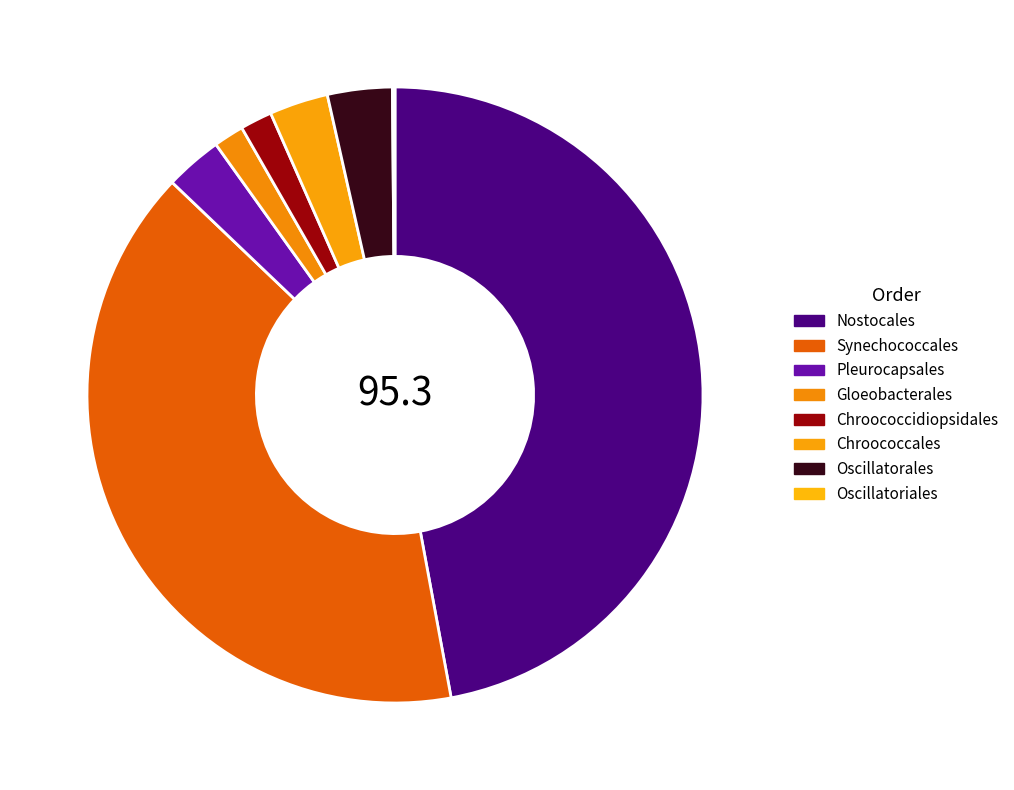

To the nearest percent, what portion does Oscillatorales represent?

3%